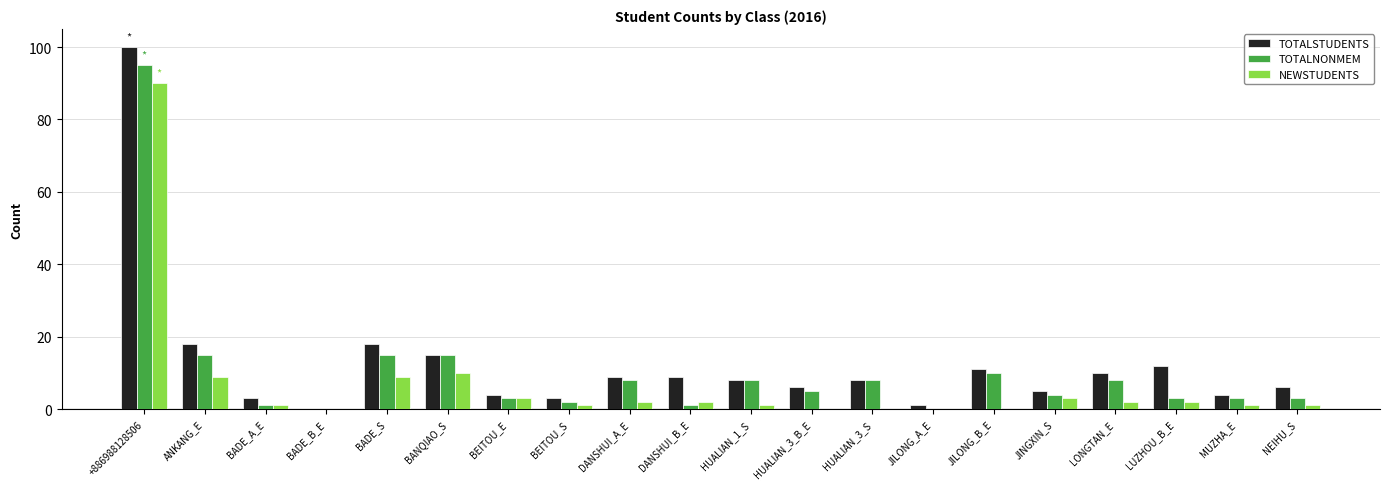

Which series has the widest spread of values?

TOTALSTUDENTS